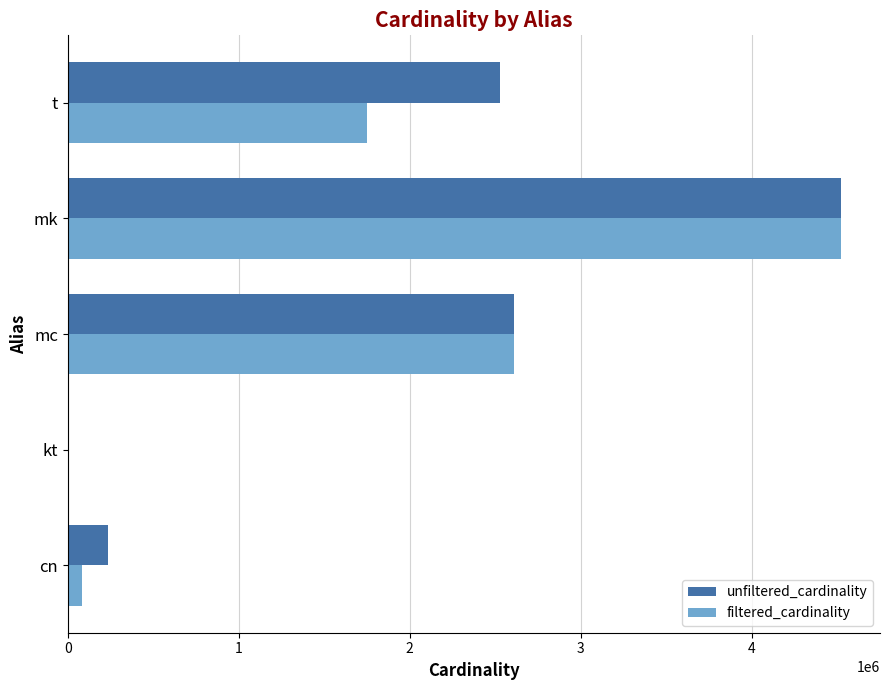

What is the sum of all filtered_cardinality values?

8966938